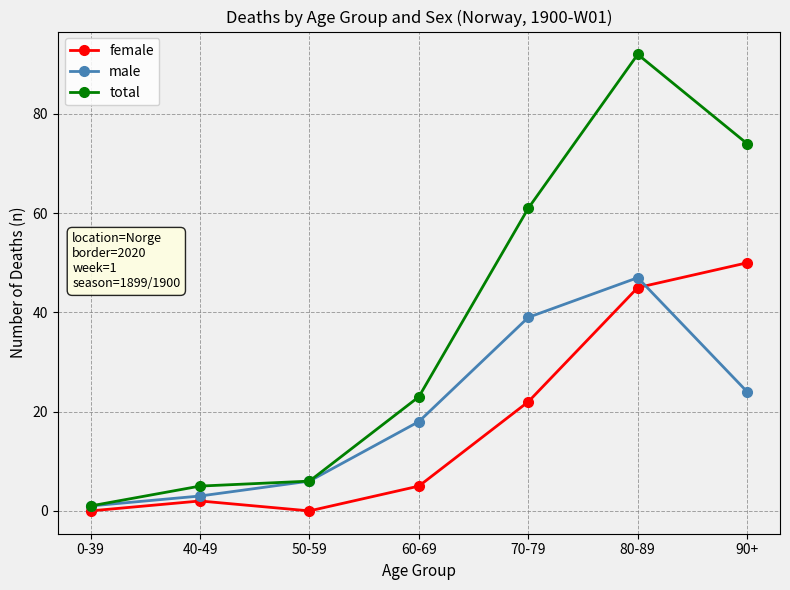

The total series shows 23 at 60-69. True or false?

True